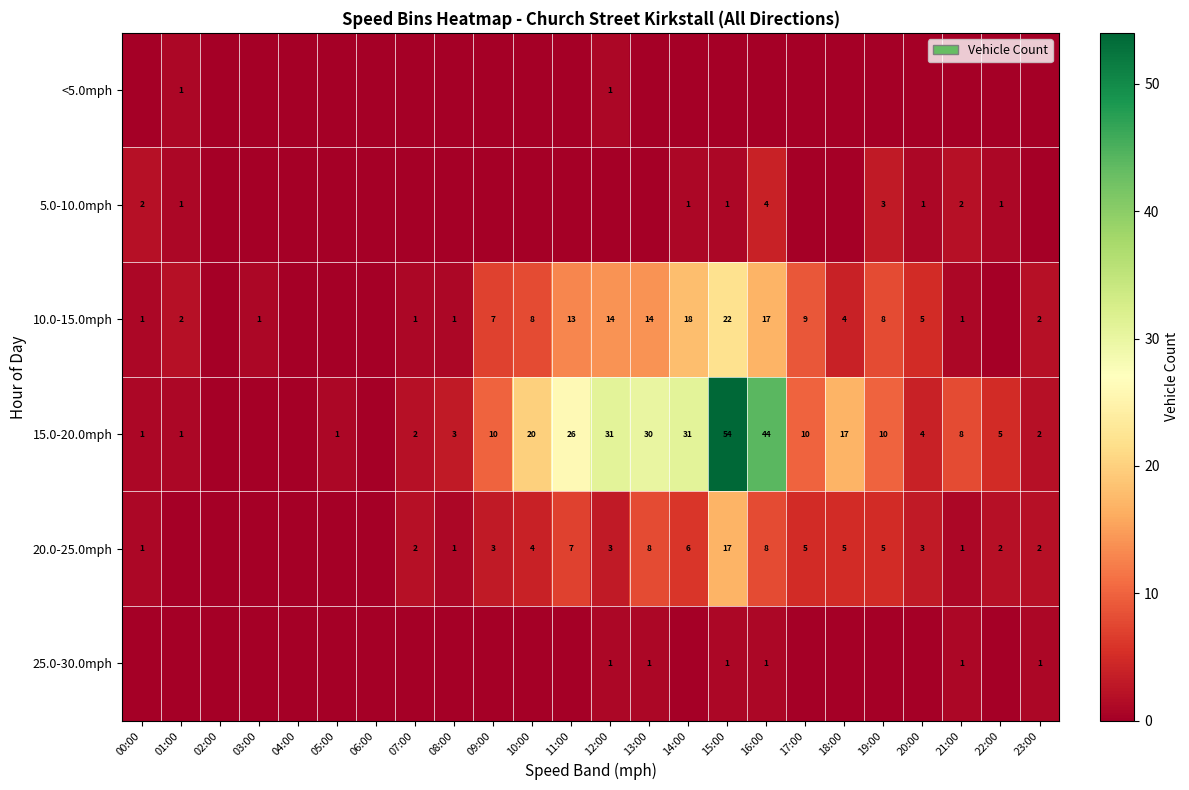

What is the total value across all series at 12:00?

50